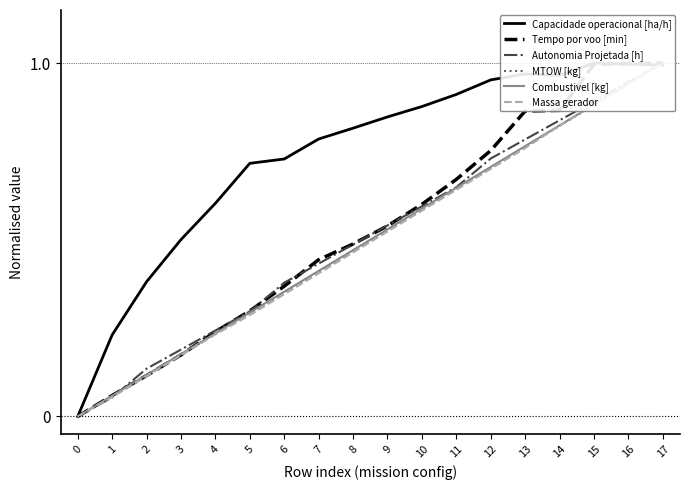

How many interior local peaks does the Capacidade operacional [ha/h] series have?

2